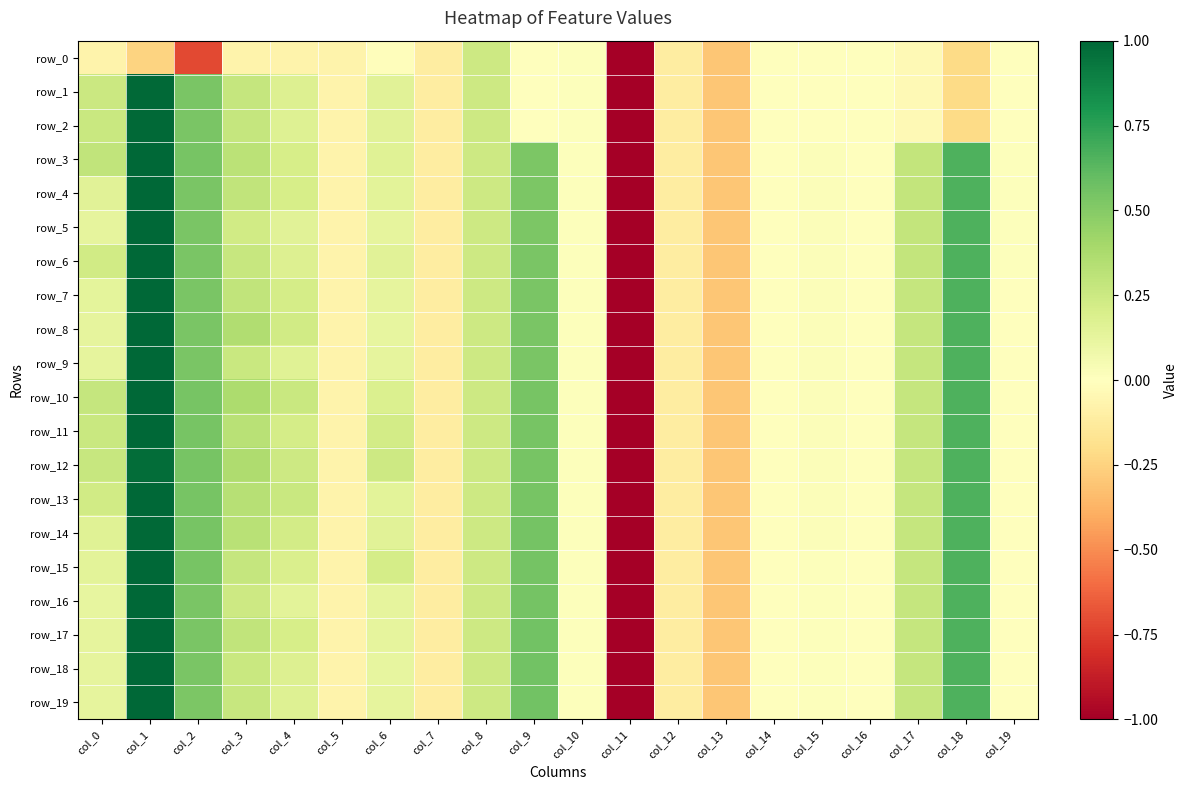

List the labels in order of row_4 value, smallest first.

col_11, col_13, col_7, col_12, col_5, col_16, col_14, col_19, col_10, col_15, col_6, col_0, col_4, col_8, col_17, col_3, col_9, col_2, col_18, col_1